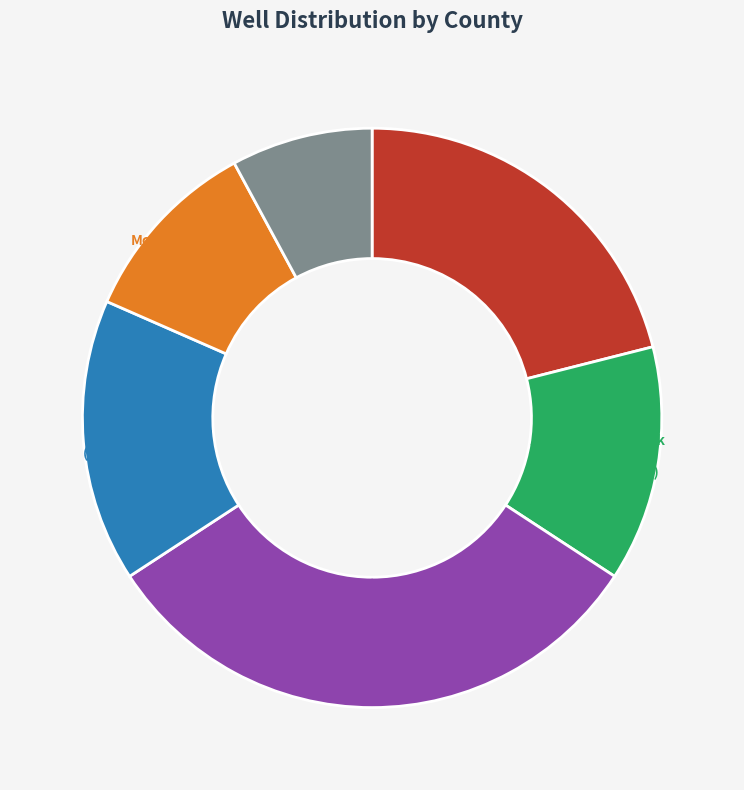

Which slice is the largest?

San Patricio